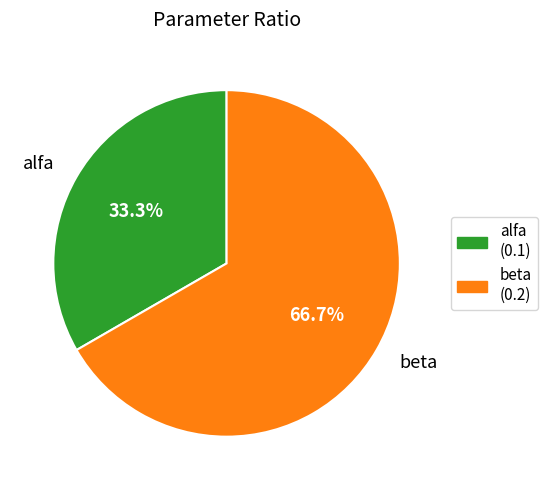

What is the smallest slice in the pie chart?

alfa